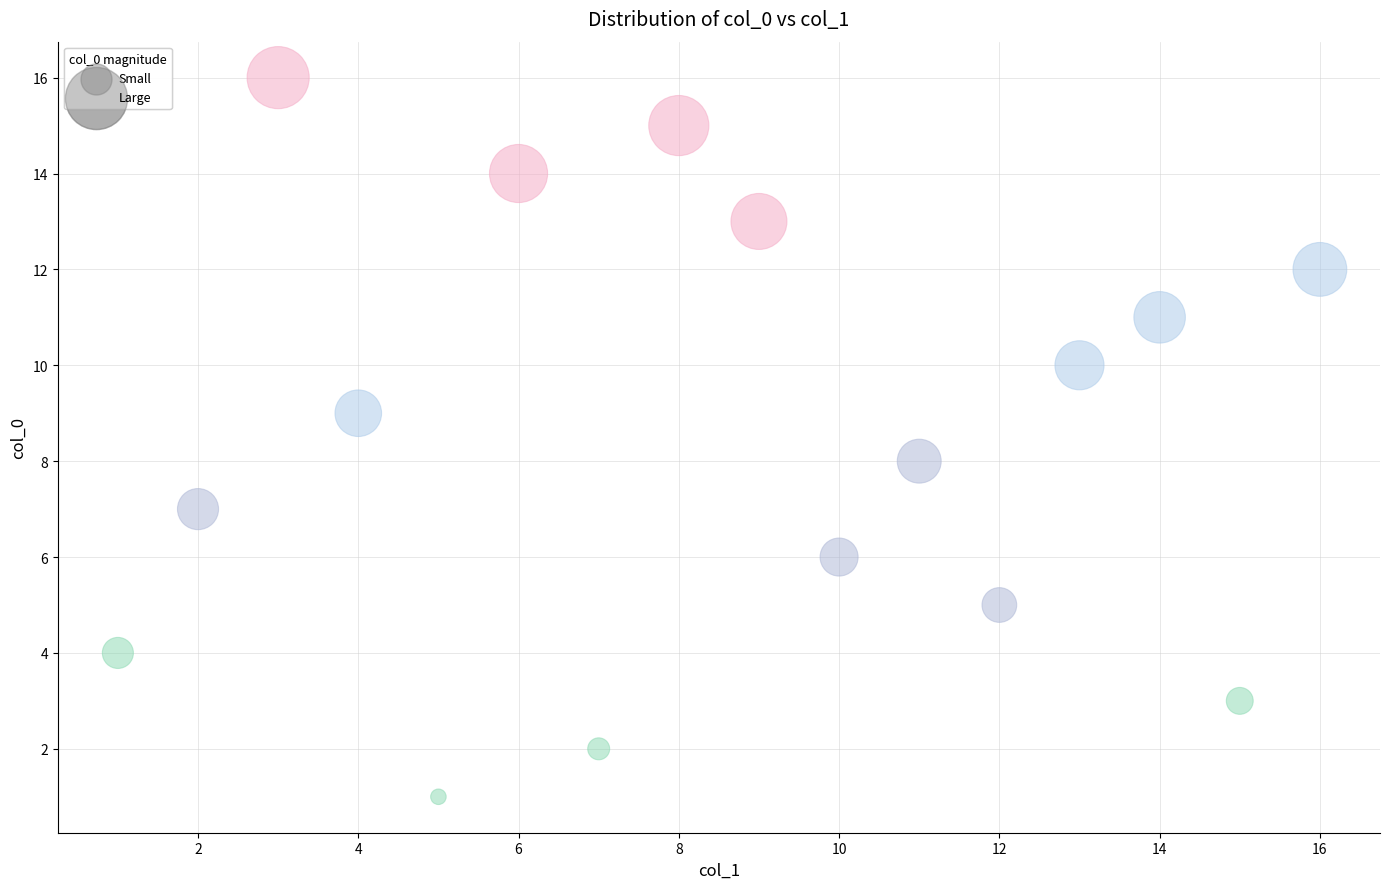

What is the range of X values (max minus min)?

15